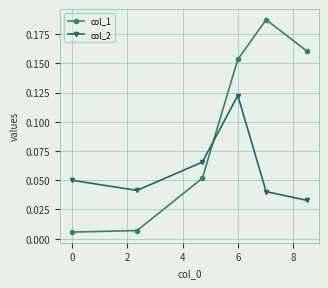

Count the col_2 values in the range 0 to 1.

6